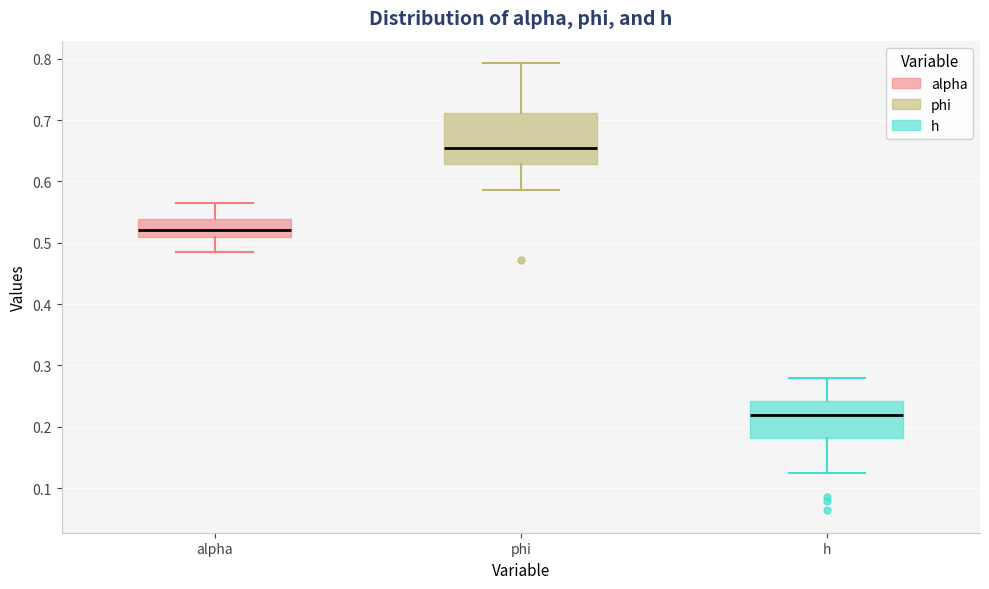

Where is the lower edge of the box for phi on the y-axis? The values are not printed on the chart, so give them approximately, as read against the axis.

0.63